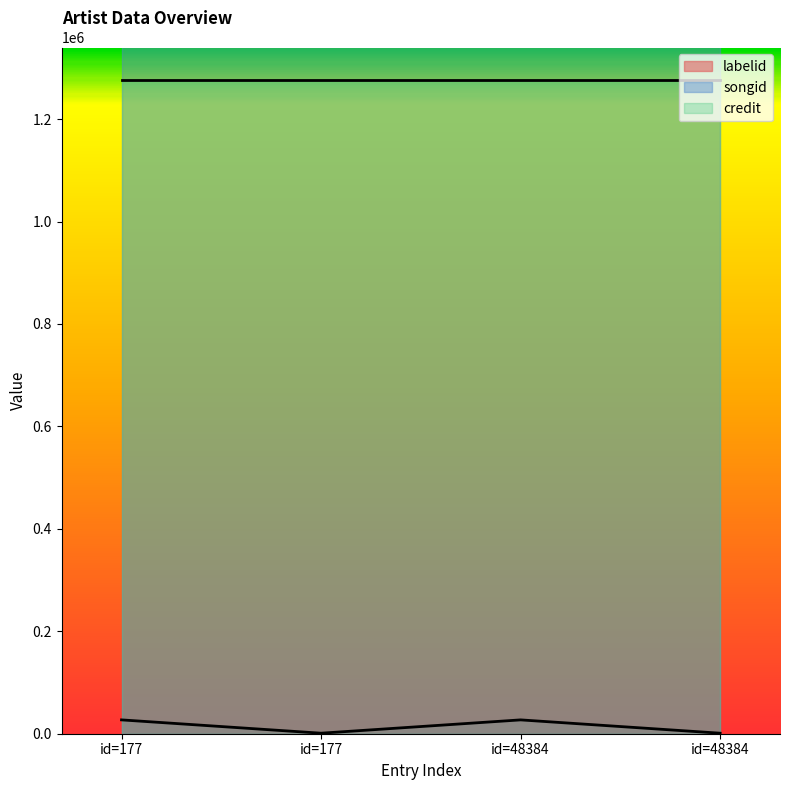

How many series are shown in this chart?

3